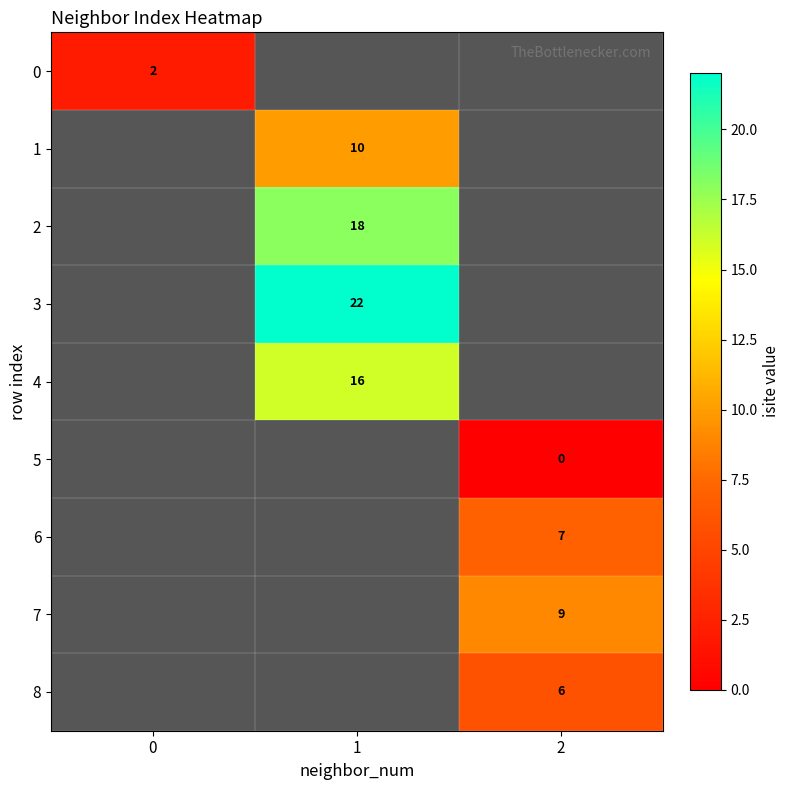

The 2 series shows 31.1 at 1. True or false?

False